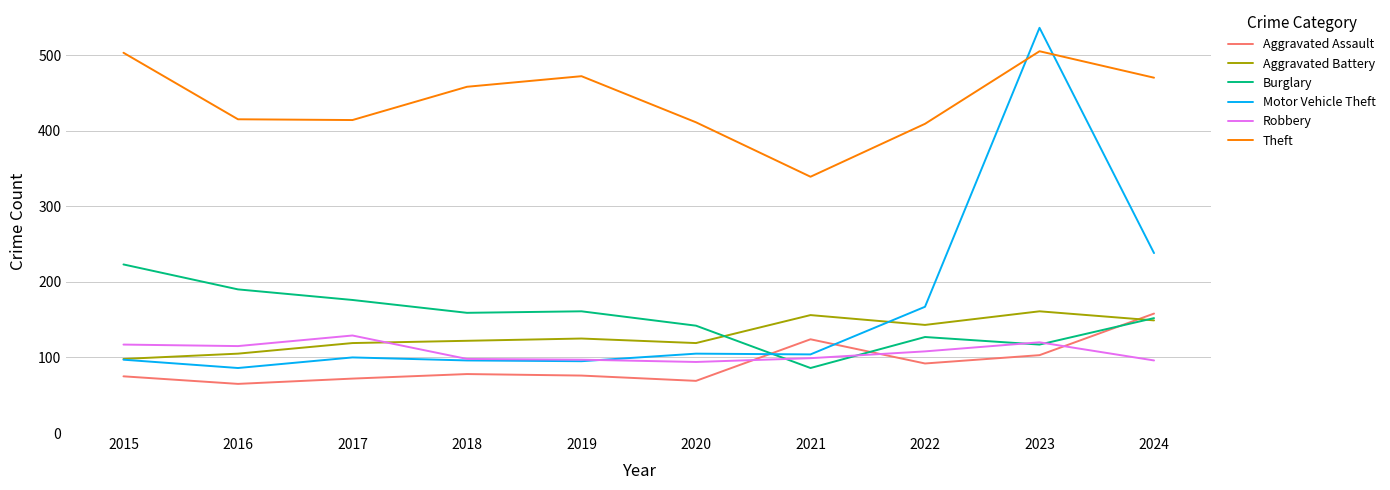

Is the value of Theft at 2024 greater than the value of Aggravated Assault at 2017?

Yes